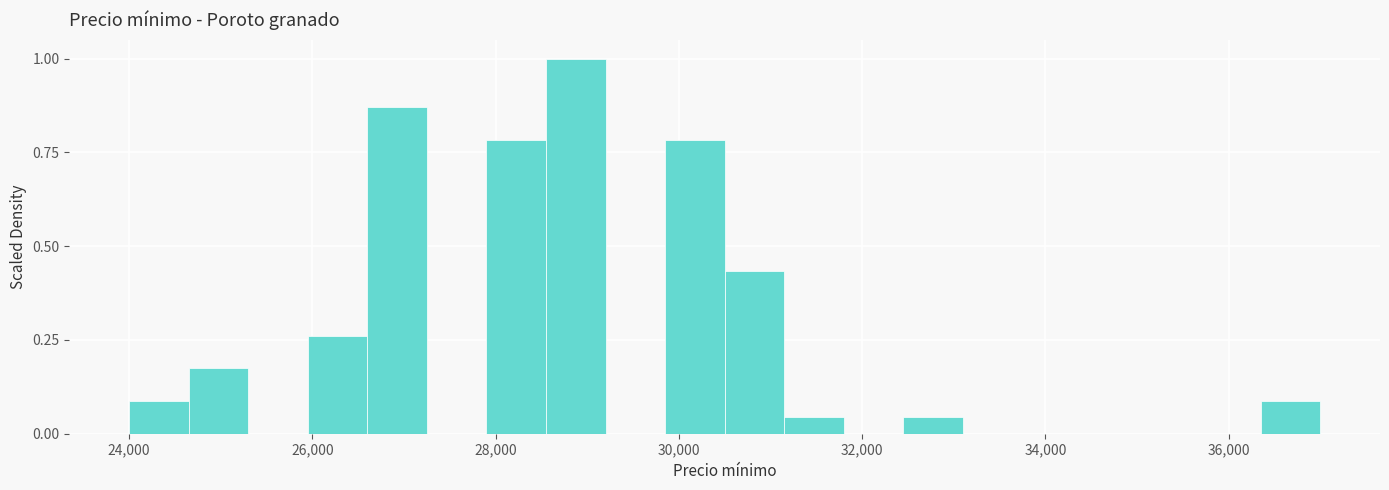

Read against the x-axis, roughly where is the centre of the tallest bar?

28800